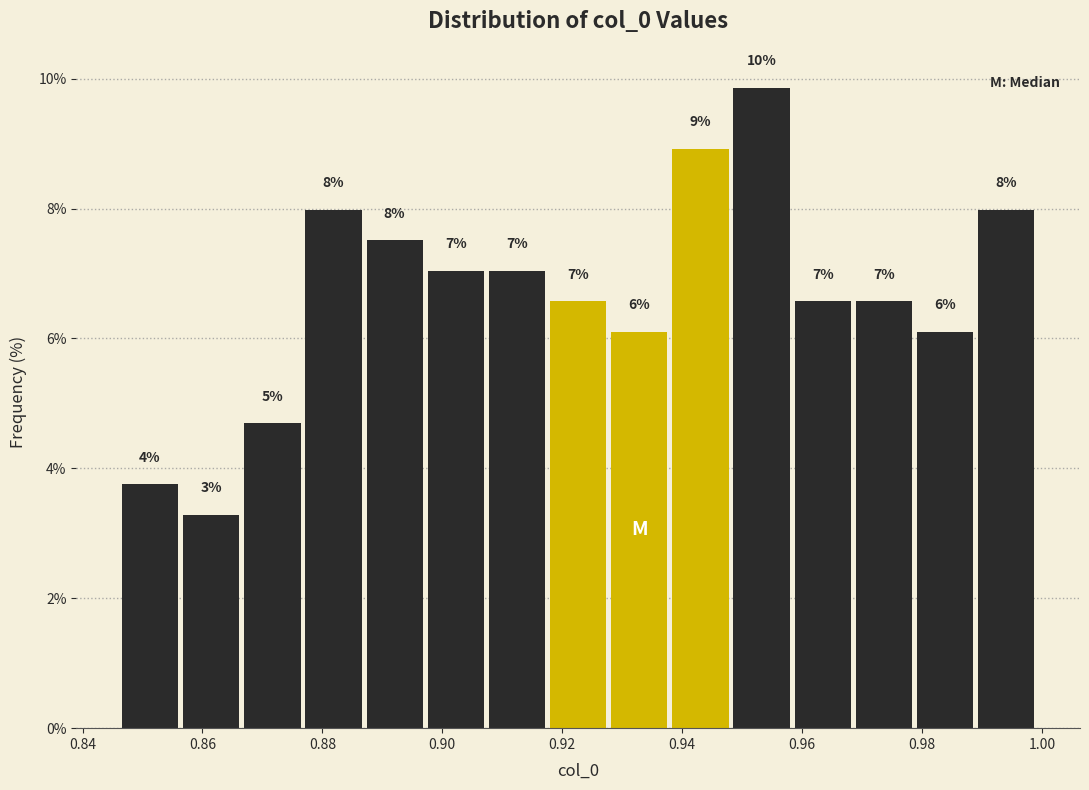

Which range on the x-axis has the tallest bar?

0.948 to 0.958